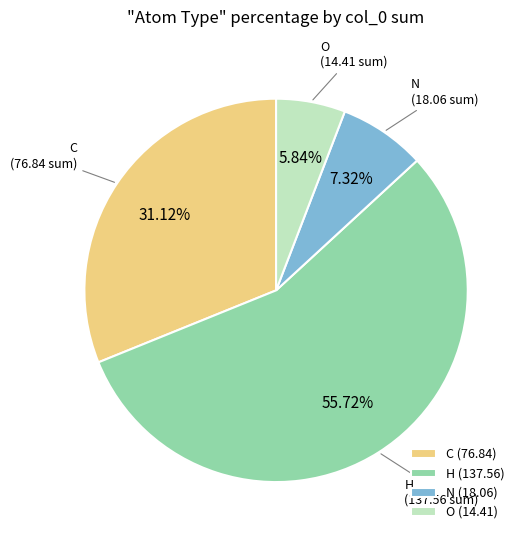

How many slices are in this pie chart?

4